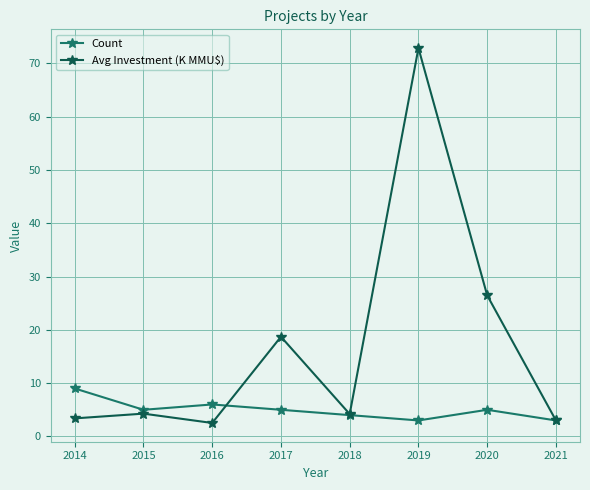

What is the difference between the highest and lowest values at 2016?

3.5